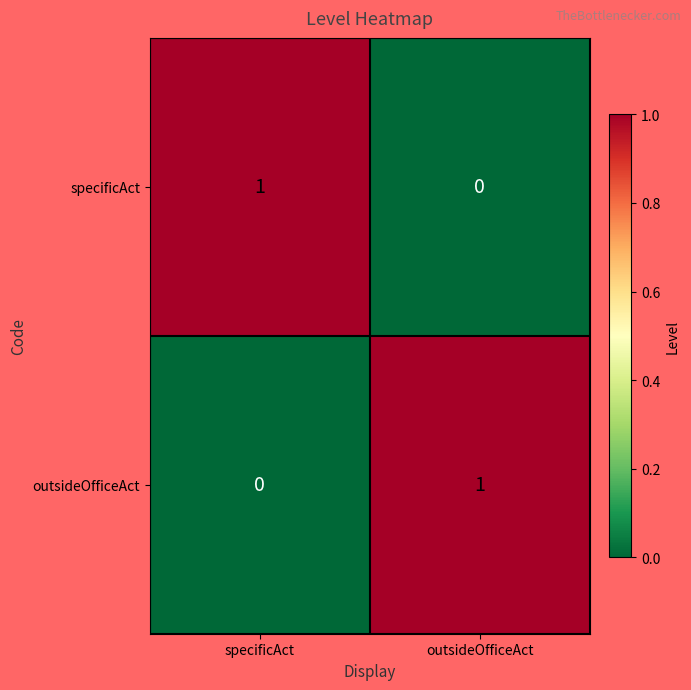

Is it true that outsideOfficeAct equals 0 at specificAct?

True